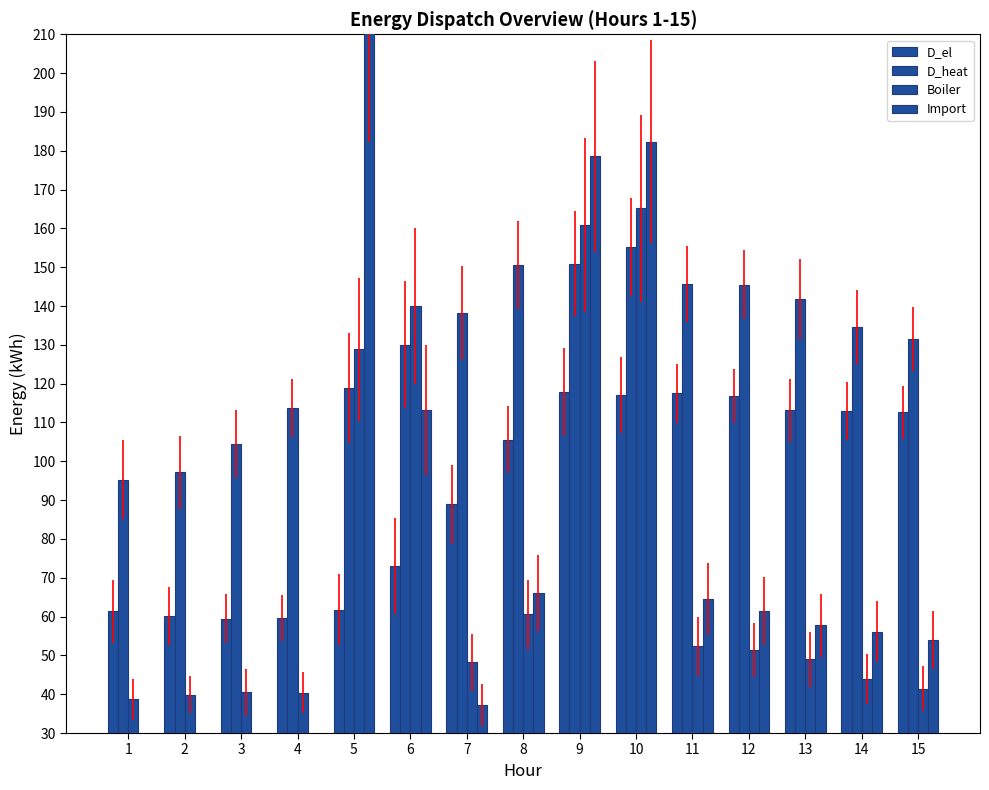

Is it true that D_heat equals 29.7 at 3?

False